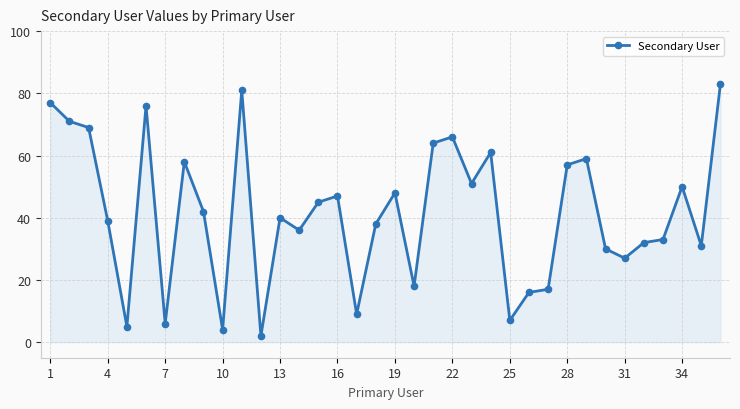

True or false: the data has more than 1 interior local peaks.

True